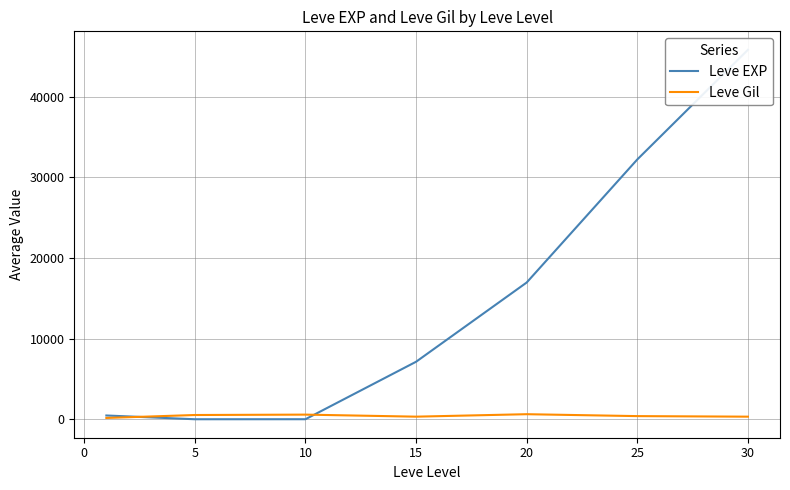

At 20, list the series in order from largest to smallest.

Leve EXP, Leve Gil